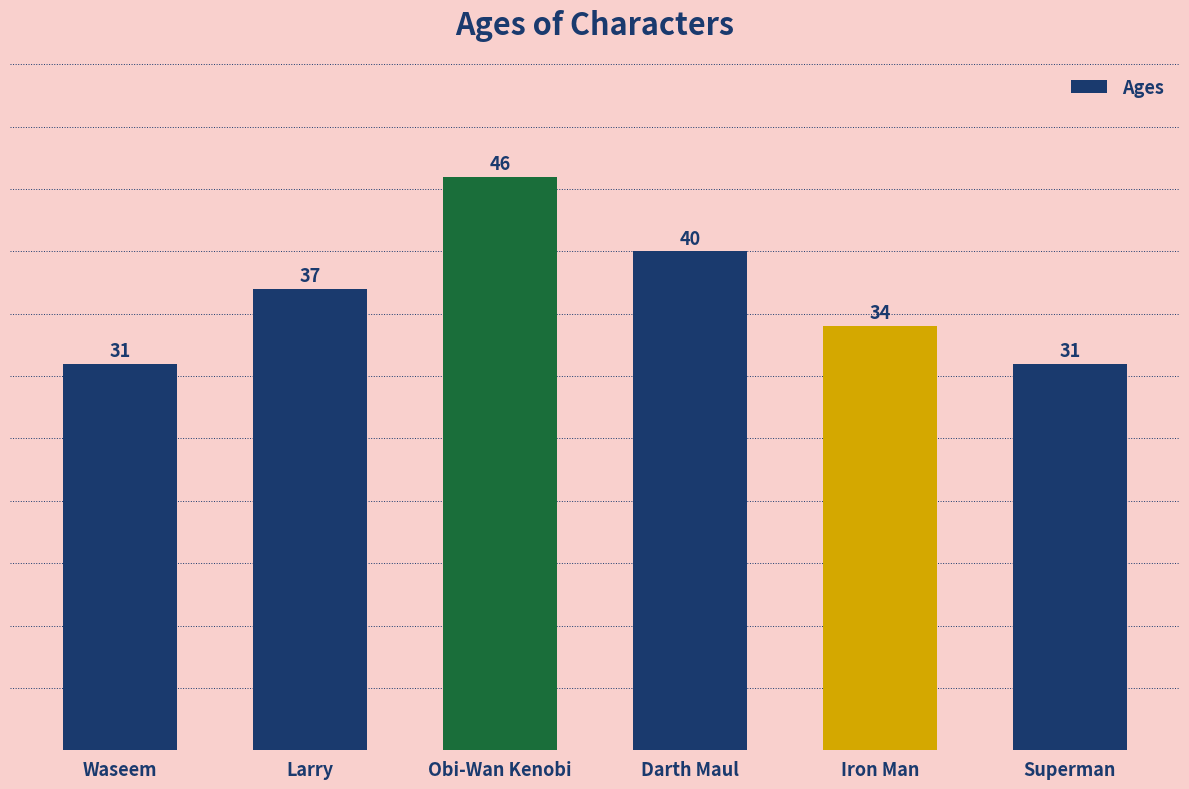

What is the sum of the values at Superman and Darth Maul?

71